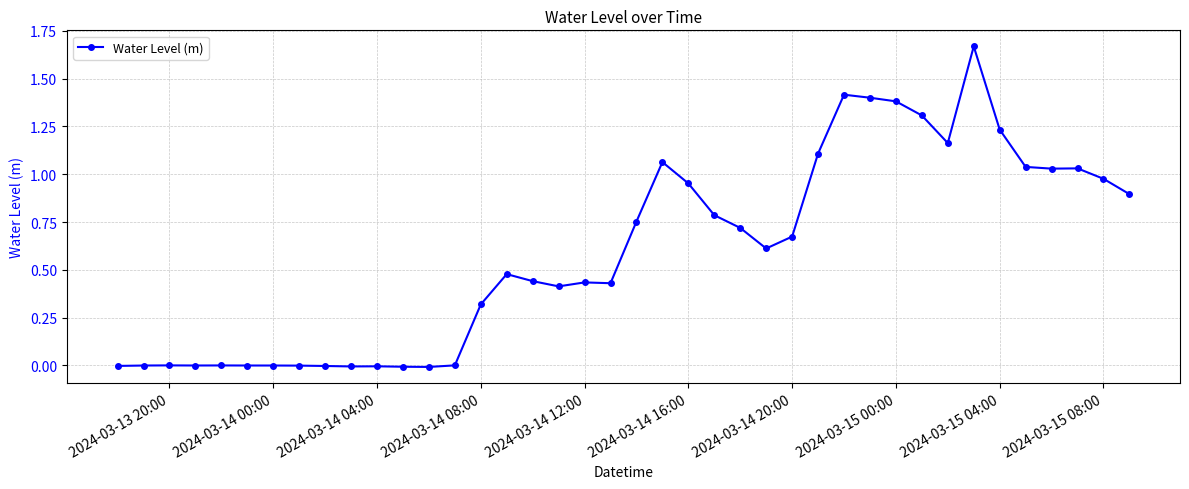

What is the difference between the second highest and second lowest values?

1.4